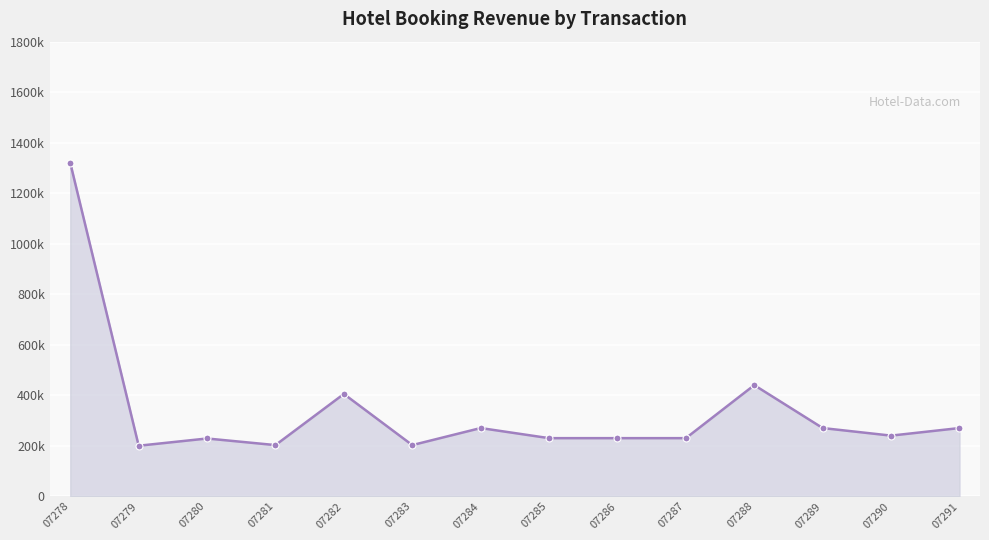

Approximately how many times larger is the value at 07283 compared to 07290?

0.8